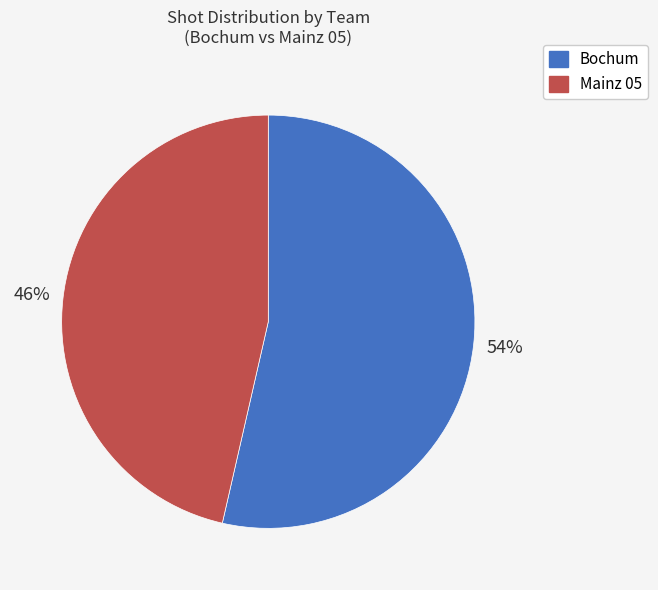

The Bochum slice represents 54% of the pie. True or false?

True